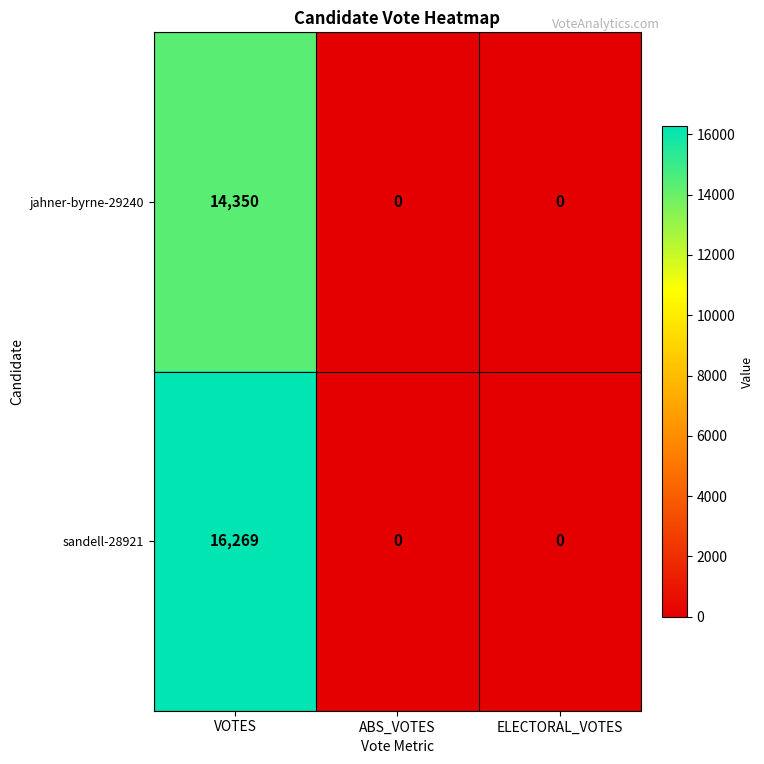

Reading right to left, transcribe all the data shown in this chart.

jahner-byrne-29240: 0	0	14350
sandell-28921: 0	0	16269